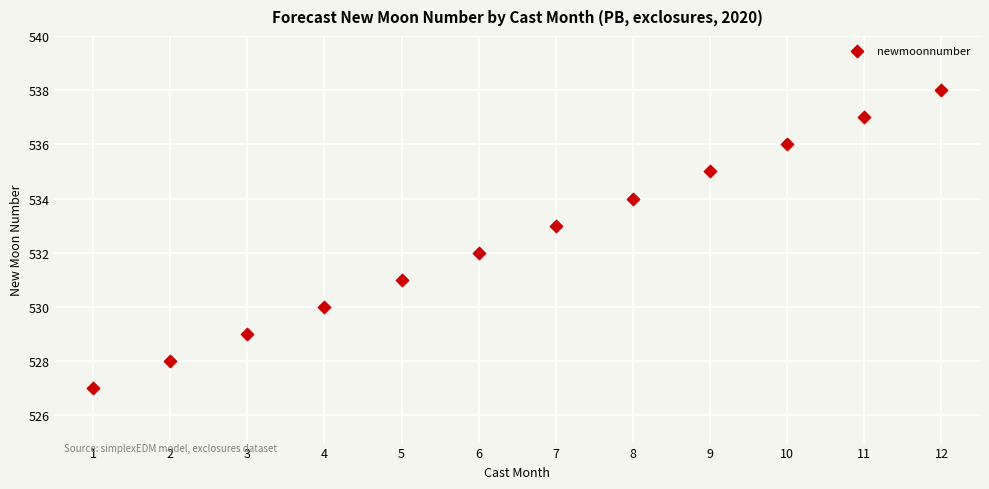

What is the range of Y values (max minus min)?

11